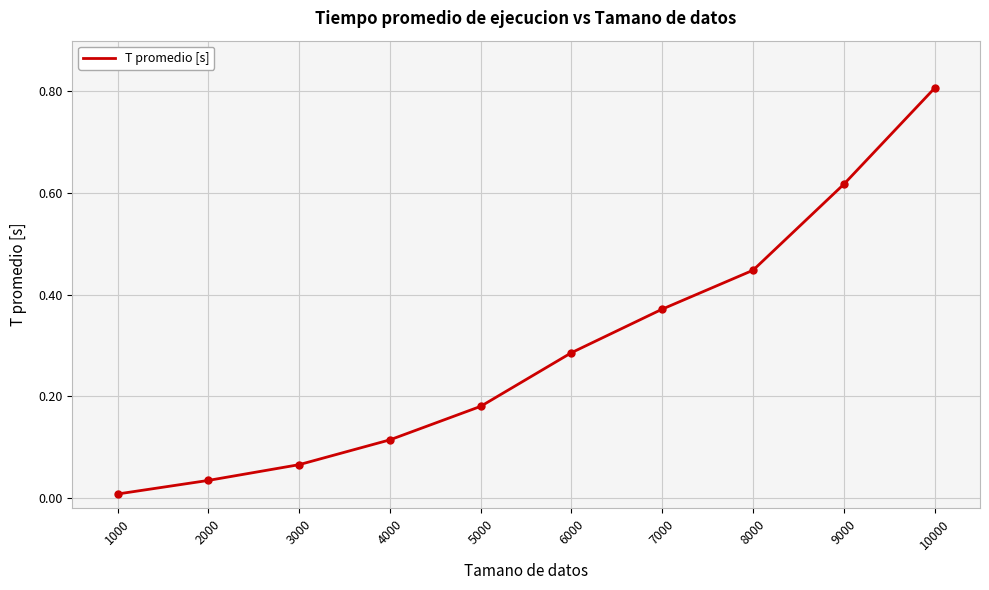

List the labels in order of value, smallest first.

1000, 2000, 3000, 4000, 5000, 6000, 7000, 8000, 9000, 10000